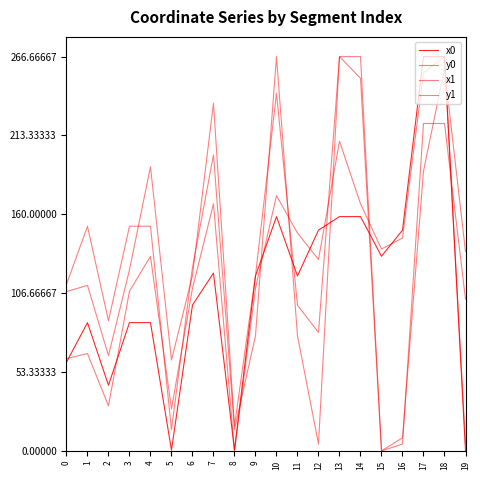

Reading left to right, what are all the values shown in this chart?

x0: 0=60.0	1=86.8	2=44.4	3=86.8	4=86.8	5=0.5	6=98.6	7=120.3	8=0.5	9=118.3	10=158.5	11=118.3	12=149.3	13=158.5	14=158.5	15=131.6	16=149.3	17=266.7	18=266.7	19=0.0
y0: 0=112.6	1=151.9	2=88.0	3=151.9	4=151.9	5=14.4	6=124.1	7=200.2	8=14.4	9=77.9	10=266.7	11=77.9	12=4.7	13=266.7	14=266.7	15=0.0	16=4.7	17=221.4	18=221.4	19=102.6
x1: 0=62.4	1=65.8	2=30.5	3=108.0	4=131.6	5=28.4	6=110.0	7=167.1	8=0.0	9=110.0	10=172.7	11=147.3	12=129.5	13=209.5	14=167.2	15=136.5	16=144.0	17=255.7	18=266.7	19=5.1
y1: 0=107.8	1=112.0	2=64.5	3=122.5	4=192.2	5=61.4	6=118.6	7=235.1	8=16.8	9=118.6	10=241.9	11=98.6	12=80.1	13=266.7	14=252.0	15=0.0	16=8.8	17=189.2	18=258.5	19=134.8